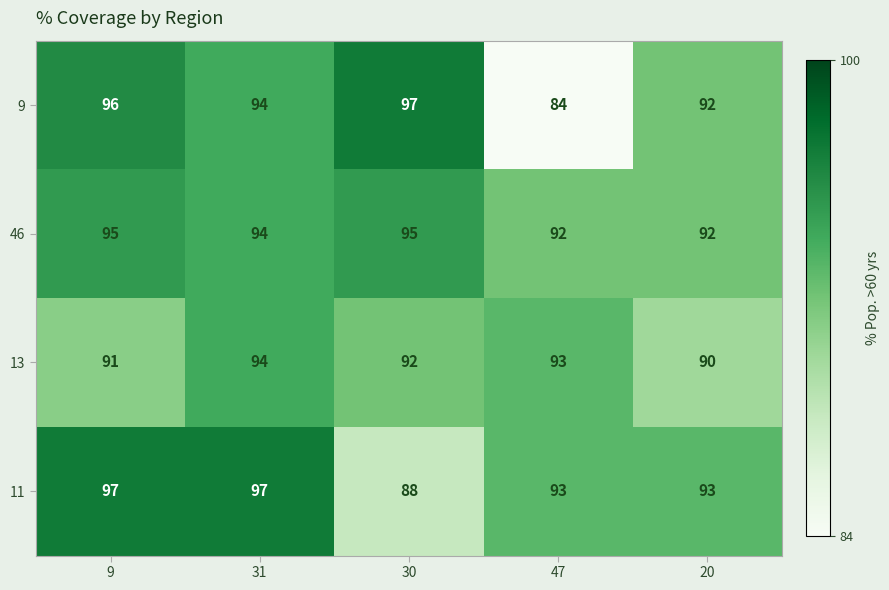

At which label does 9 reach its minimum?

47